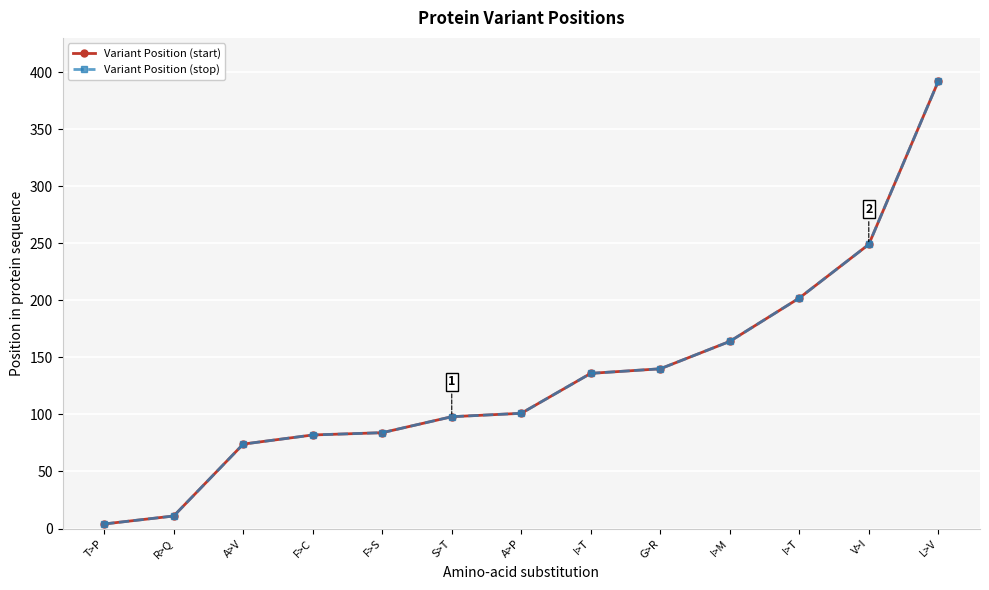

Is this an area chart (filled region under the line)?

No